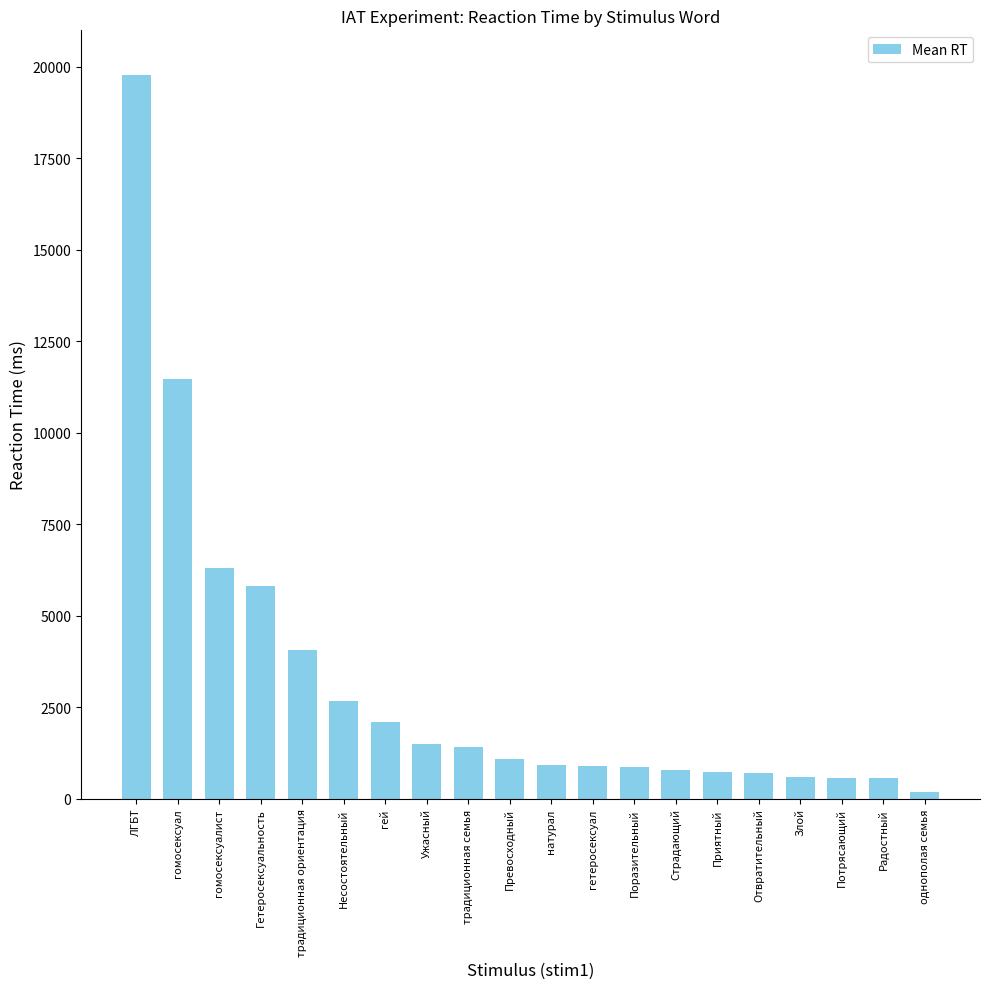

What is the value of the 16th bar from the left?

704